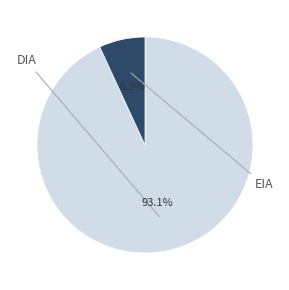

Is there any slice that represents more than half of the pie?

Yes